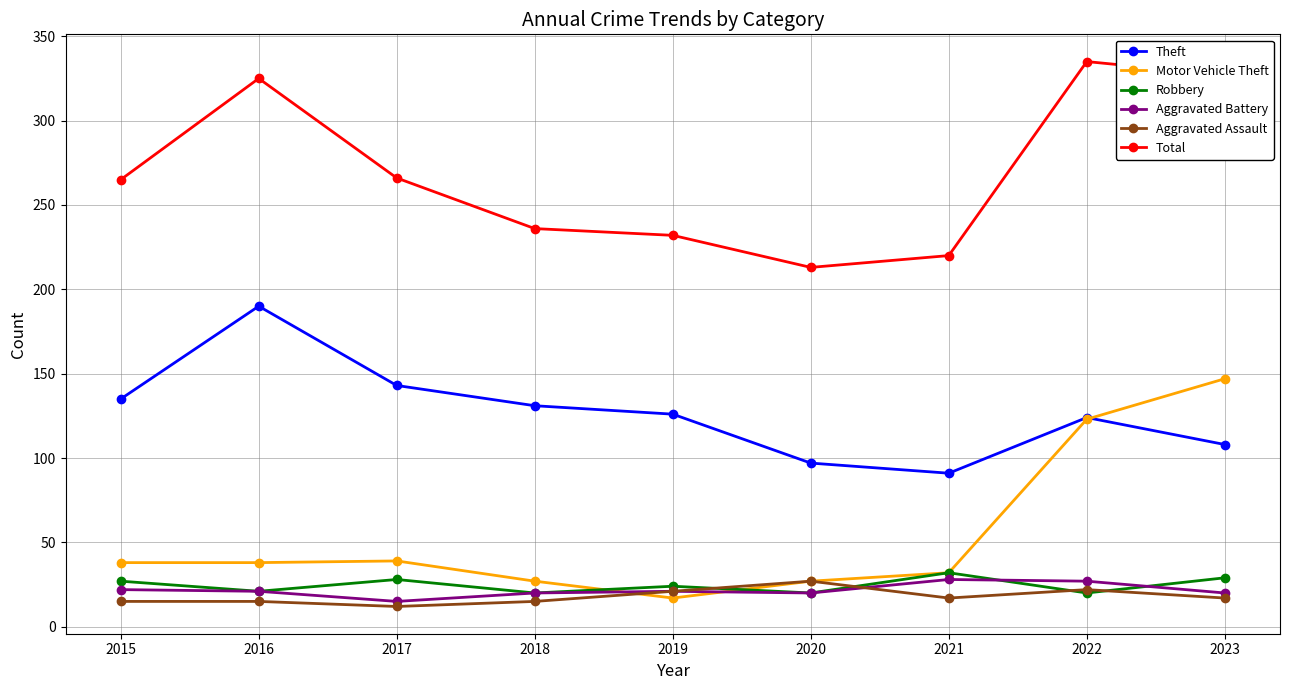

True or false: Total has a value of 205 at 2022.

False